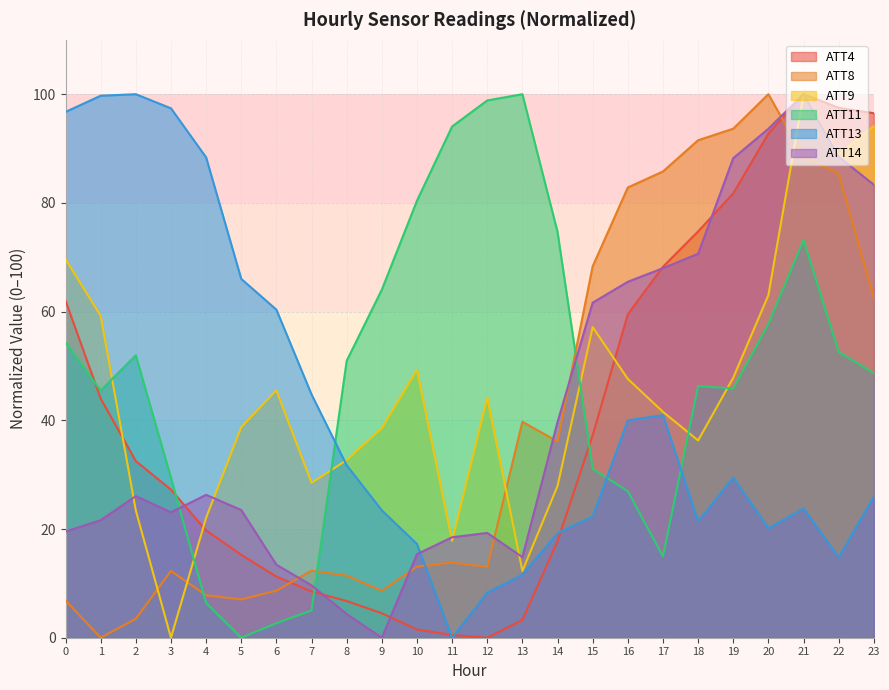

True or false: ATT13 and ATT8 intersect in this chart.

True